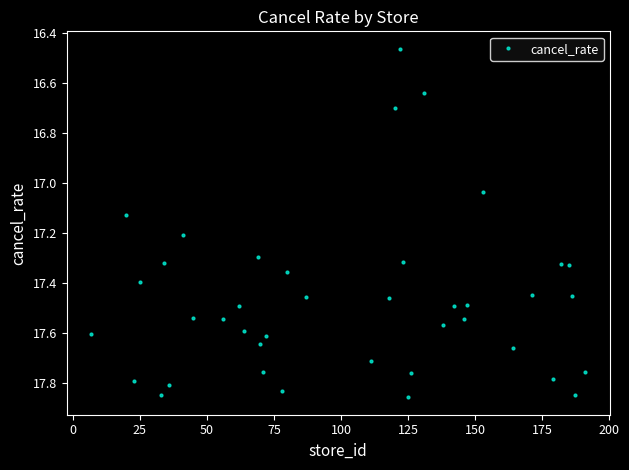

How many interior local peaks (higher than both neighbors) does the data have?

14